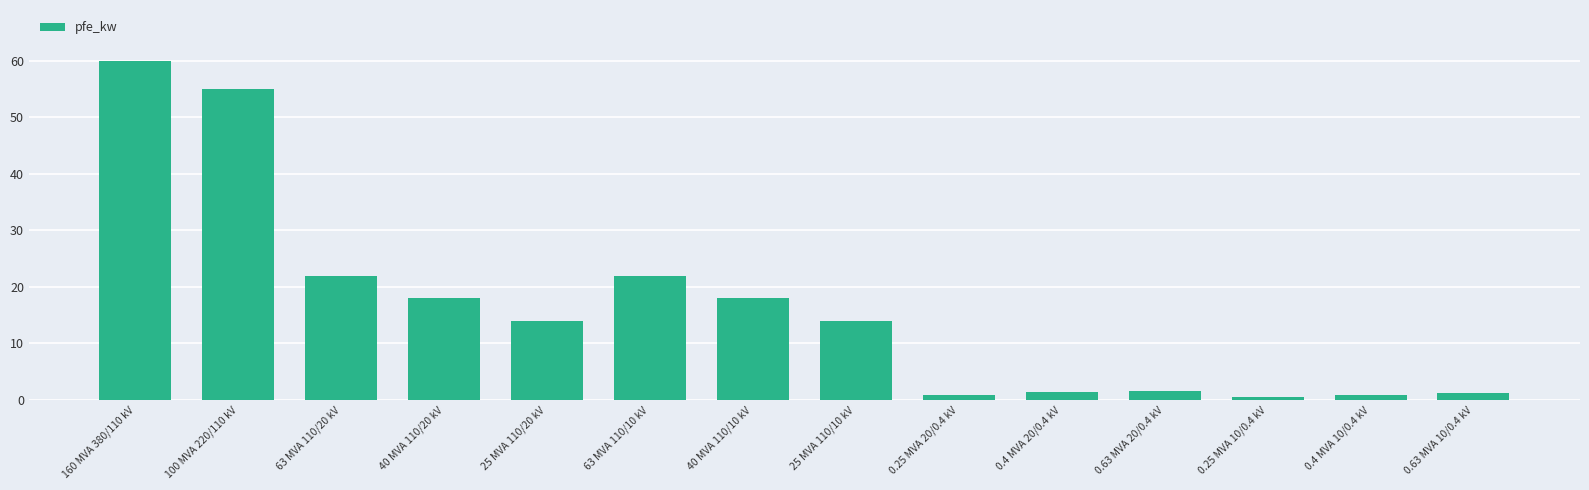

The value at 160 MVA 380/110 kV is 106.1. True or false?

False